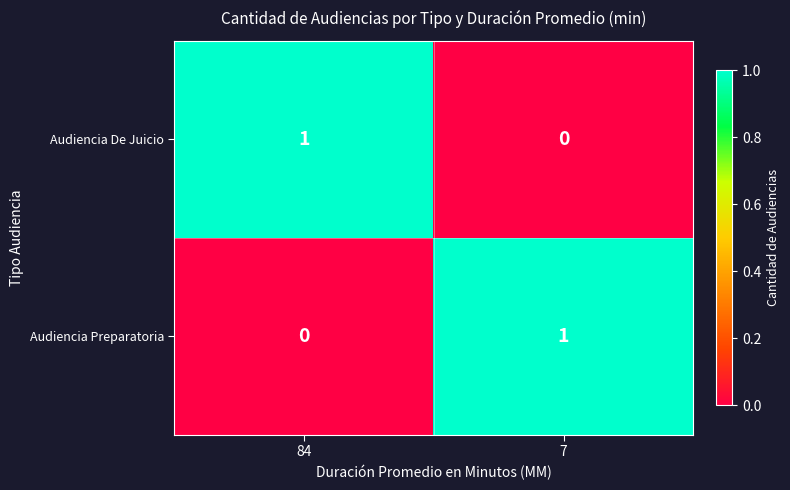

Where is Audiencia Preparatoria nearest to the value 0?

84